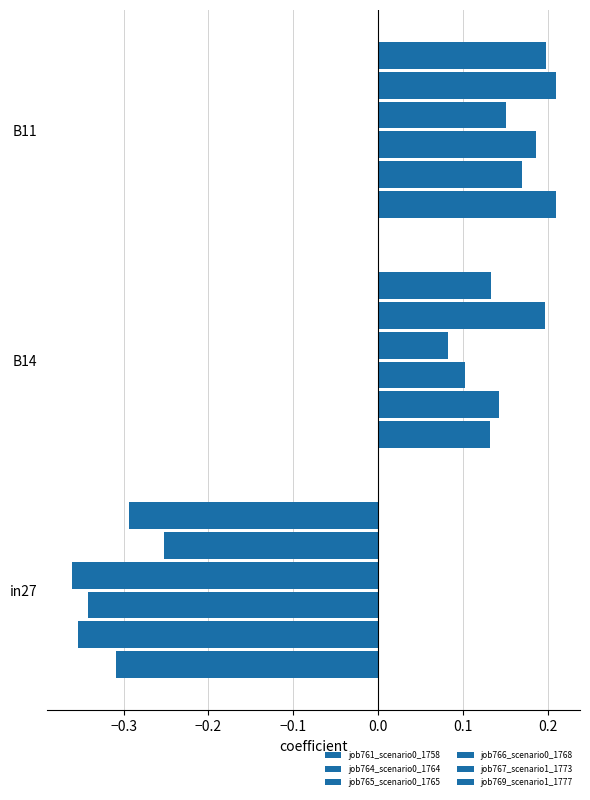

At how many categories does at least one series exceed 0?

2